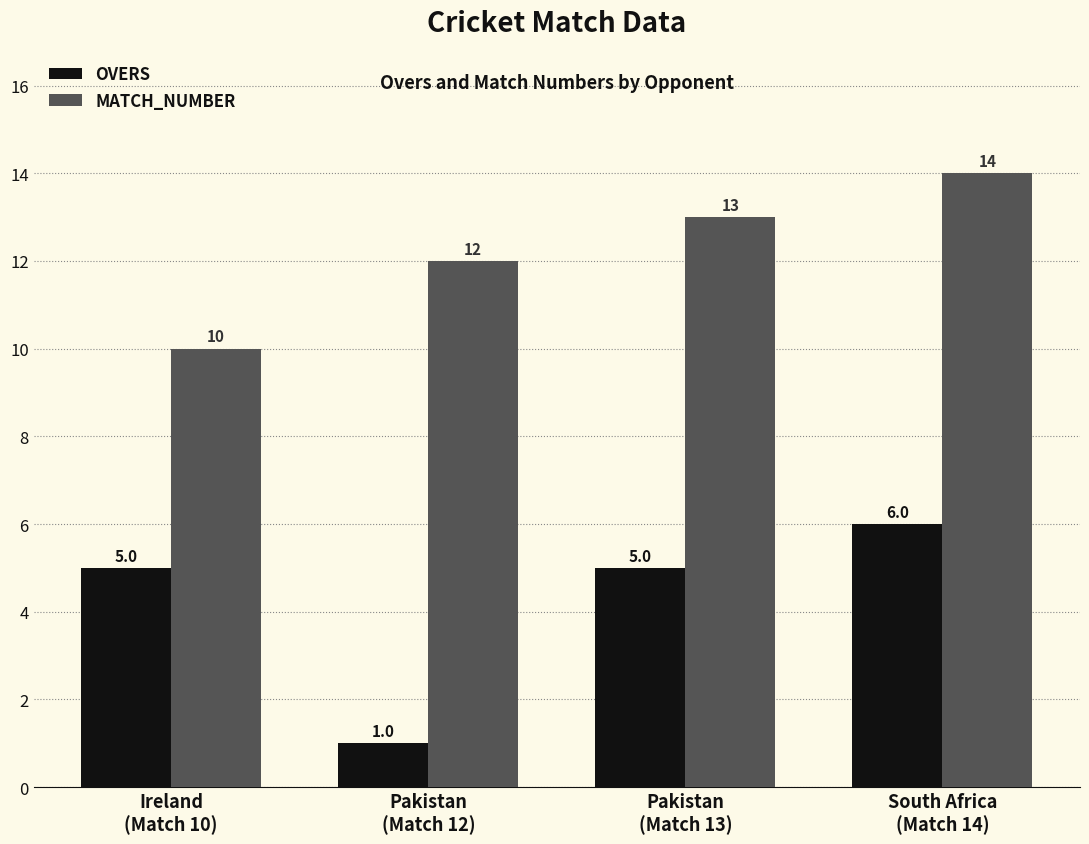

What are all the series names shown in the legend?

OVERS, MATCH_NUMBER